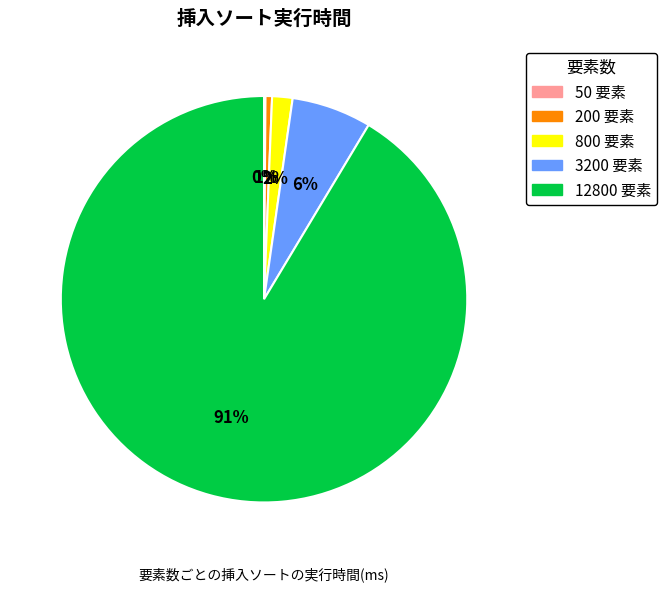

Which has a higher value, 12800 or 3200?

12800